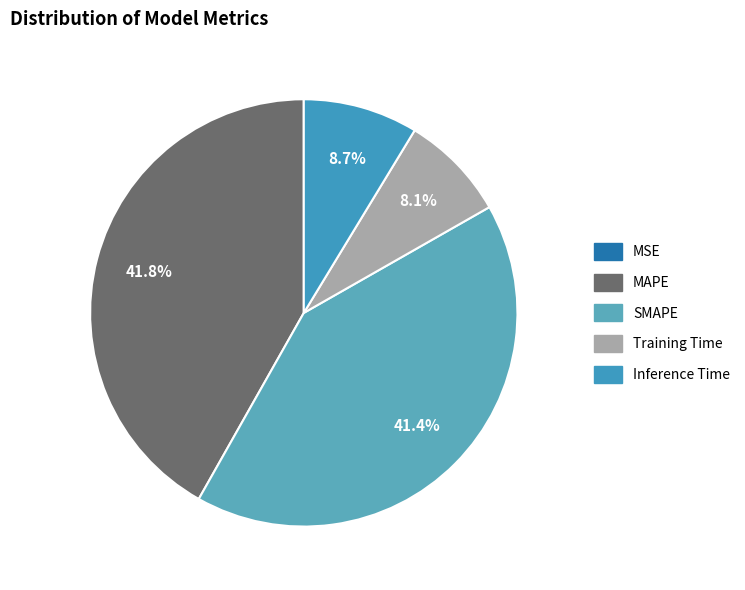

What percentage is the SMAPE slice, to the nearest percent?

41%